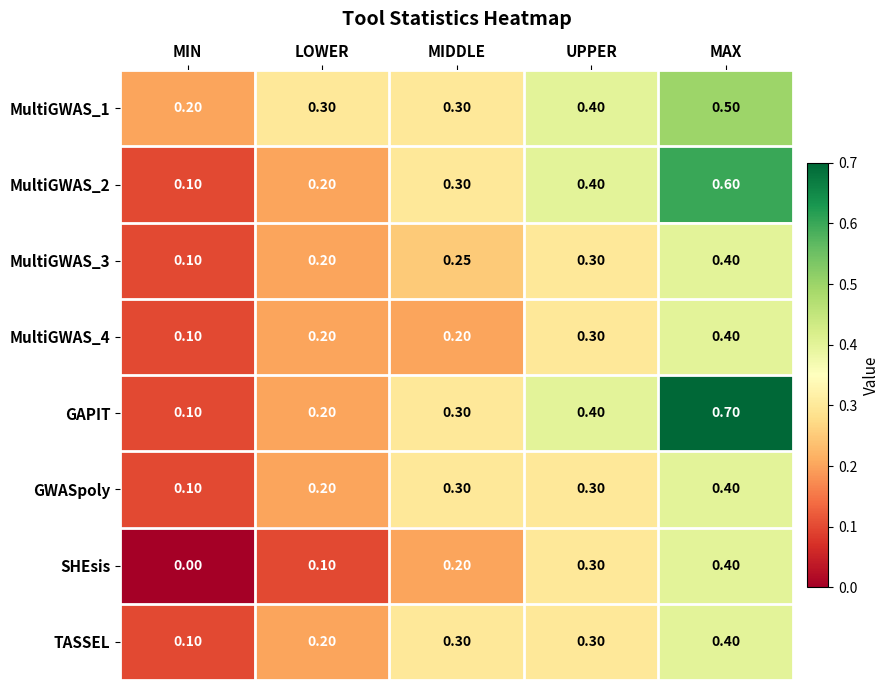

What is the maximum value shown in the chart?

0.7